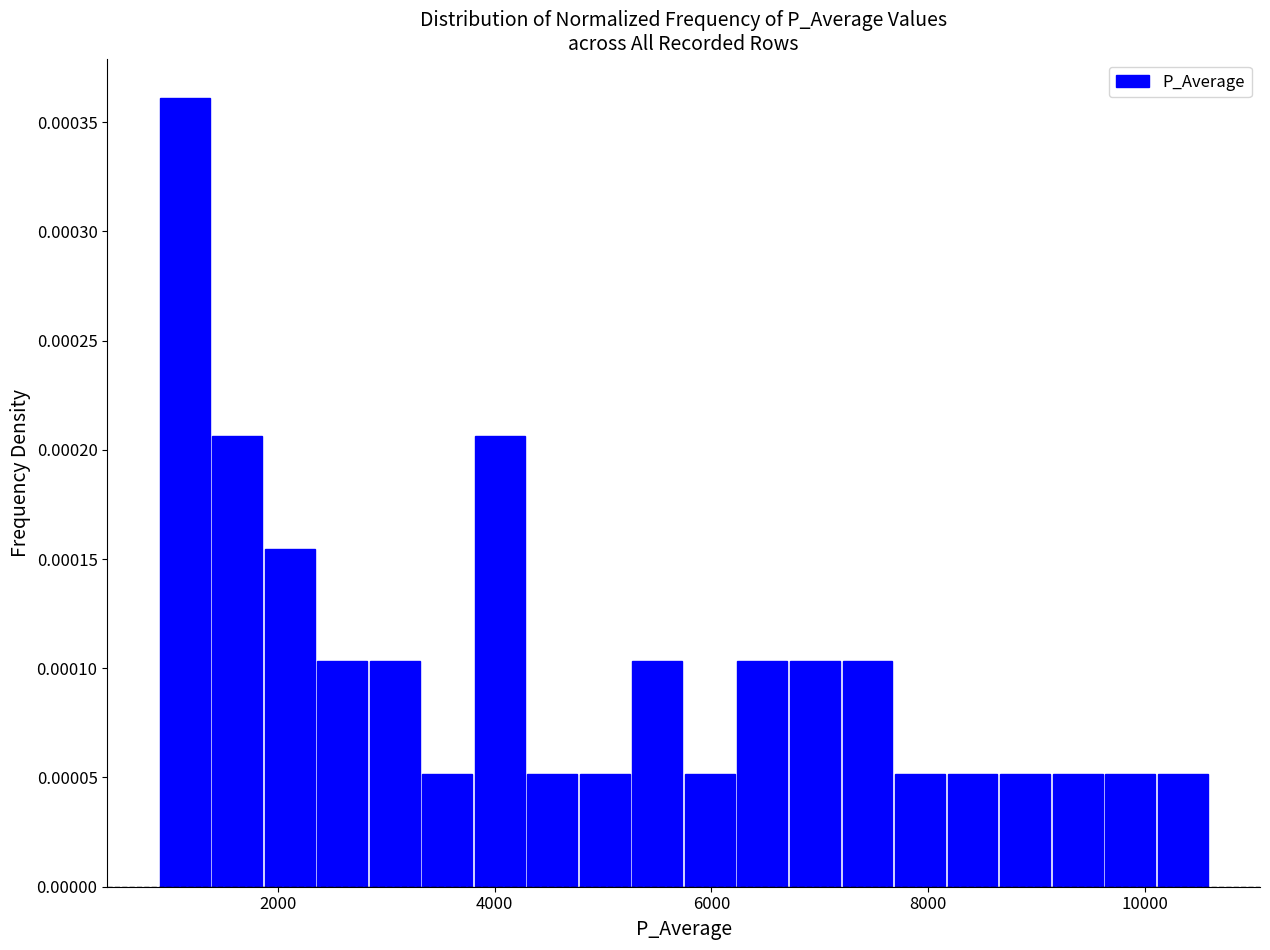

Read against the x-axis, roughly where is the centre of the tallest bar?

1200